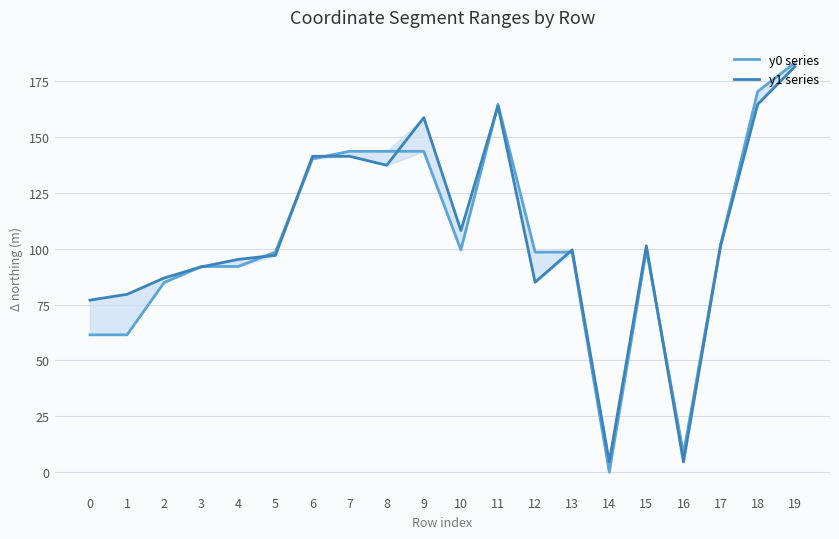

At 4, list the series in order from smallest to largest.

y0 series, y1 series